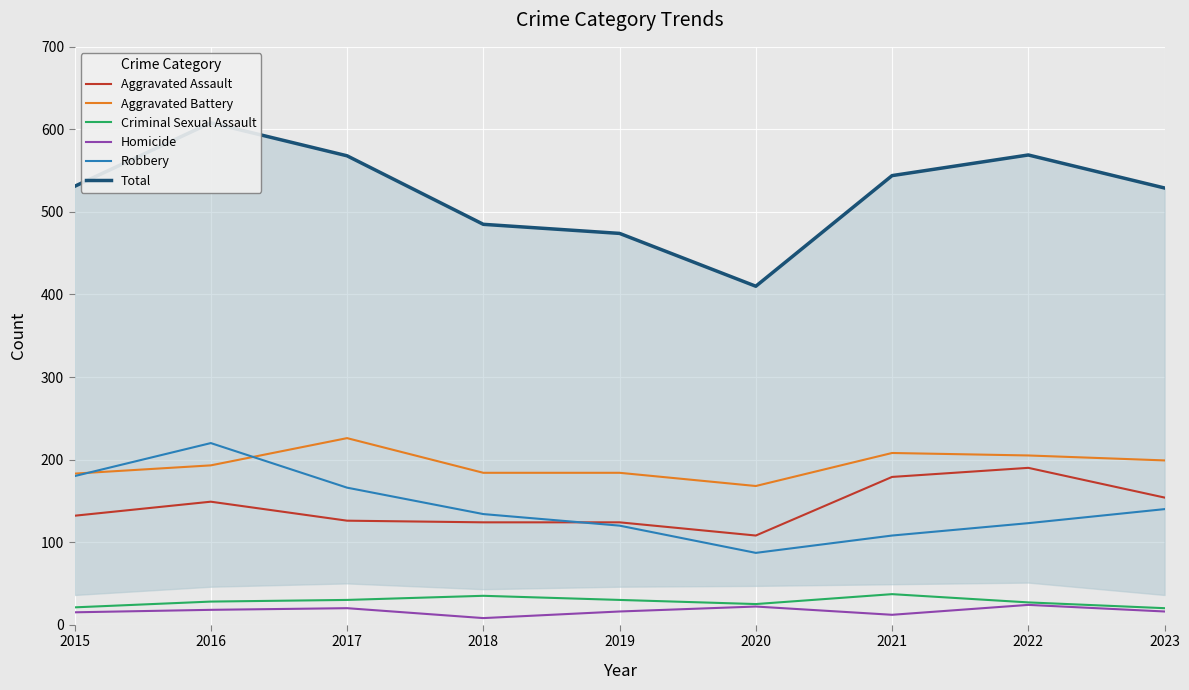

How many lines are shown in the chart?

6